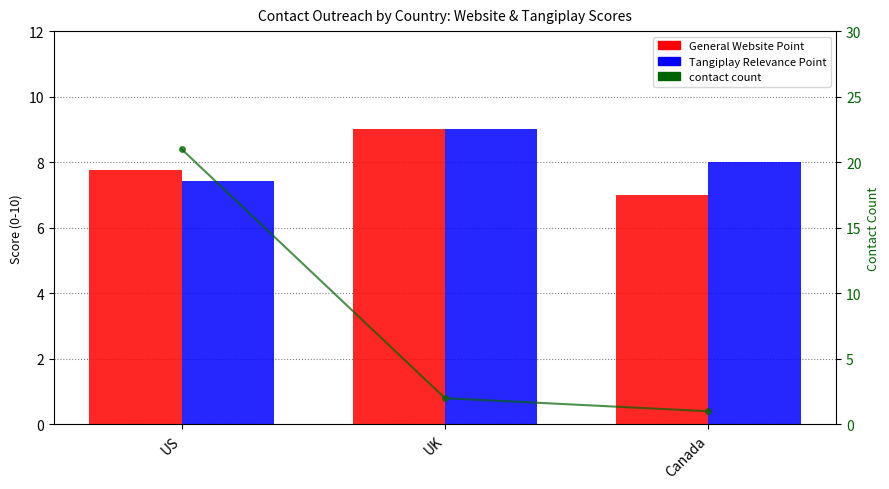

True or false: General Website Point has a value of 10.2 at US.

False